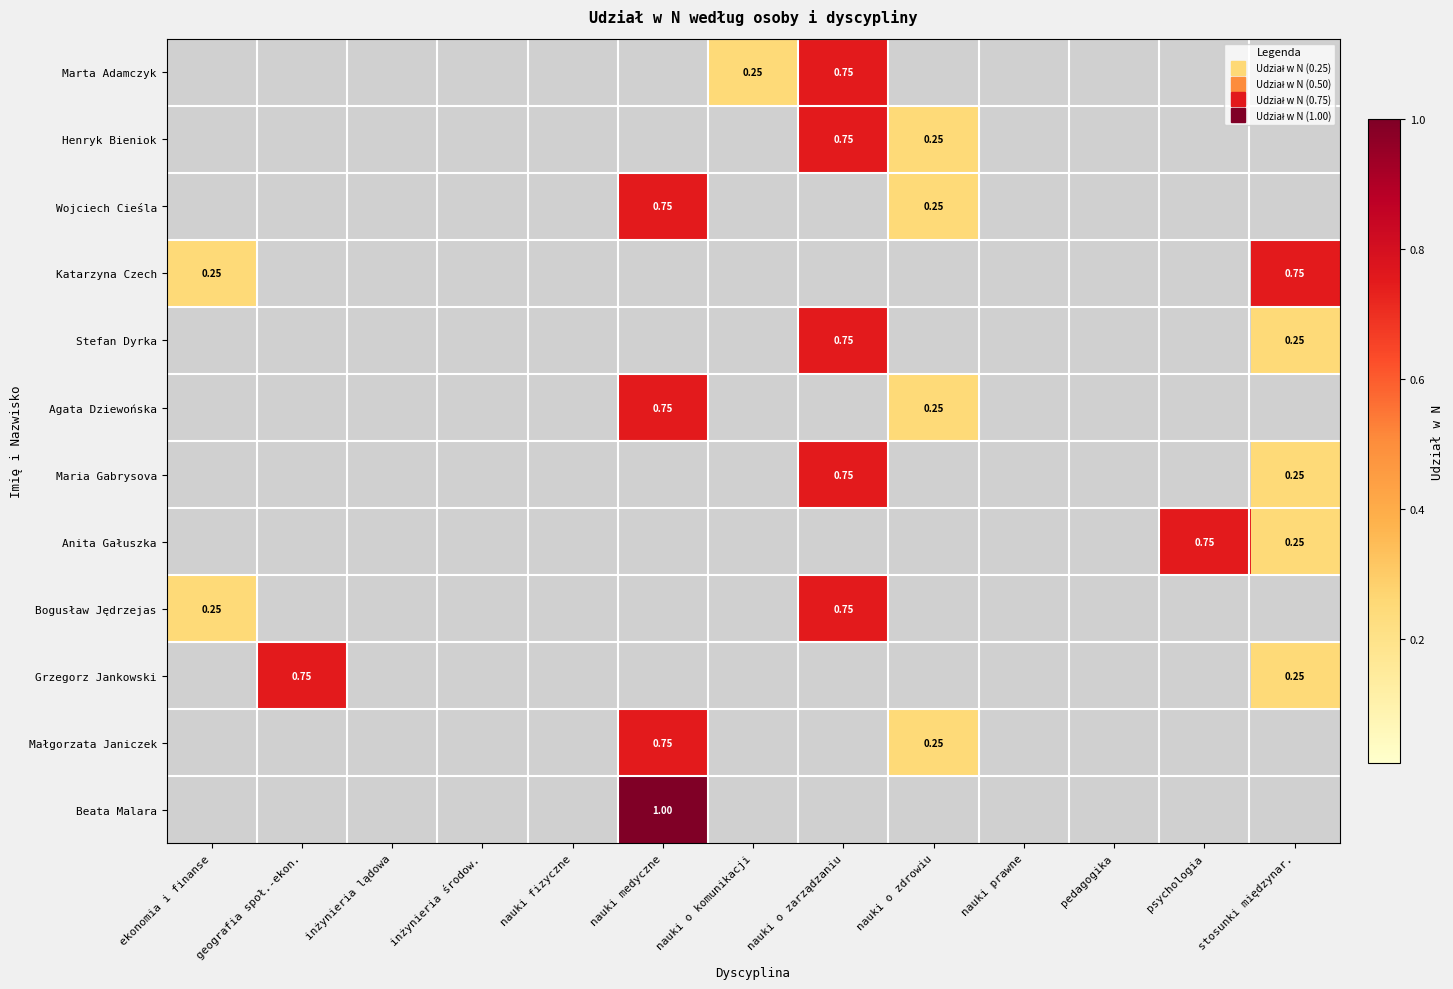

Is the value of Marta Adamczyk at inżynieria środow. greater than the value of Henryk Bieniok at nauki o komunikacji?

No